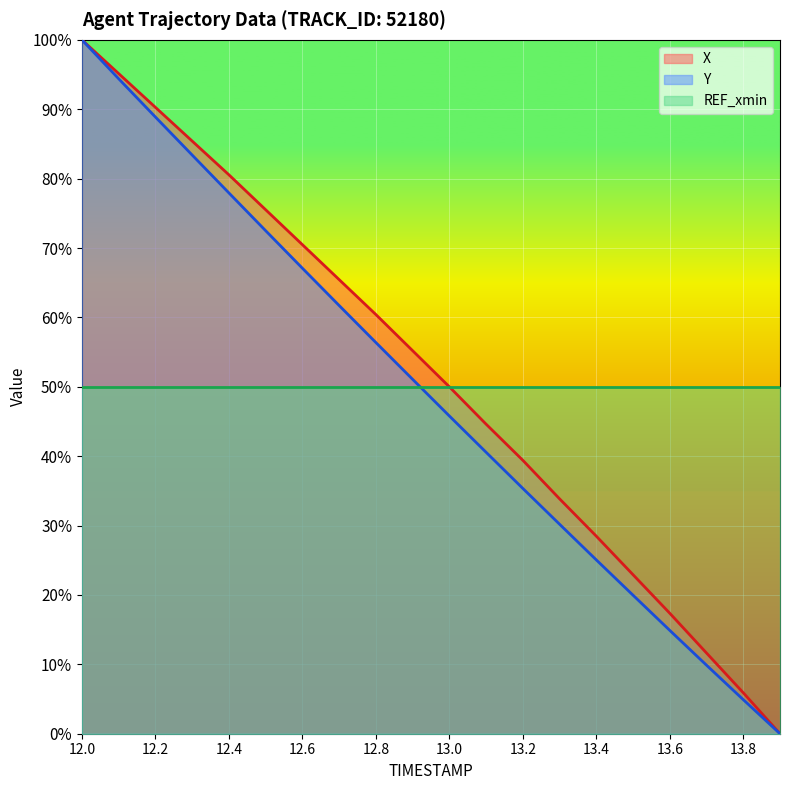

True or false: Y and X cross at least once.

False